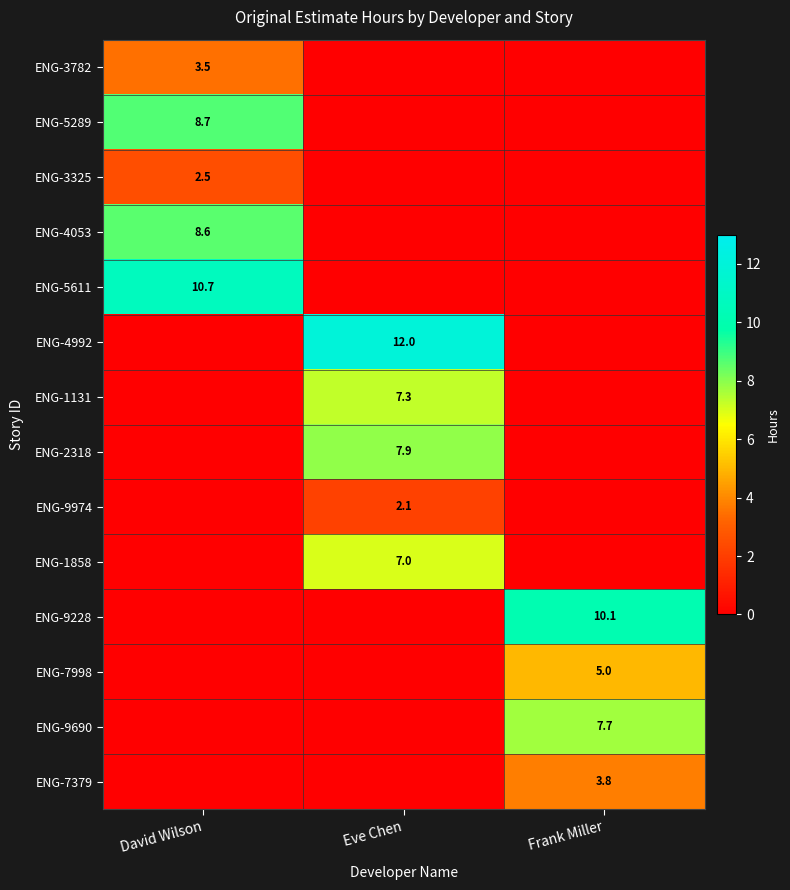

Is the value of ENG-5611 at David Wilson greater than the value of ENG-9228 at Frank Miller?

Yes